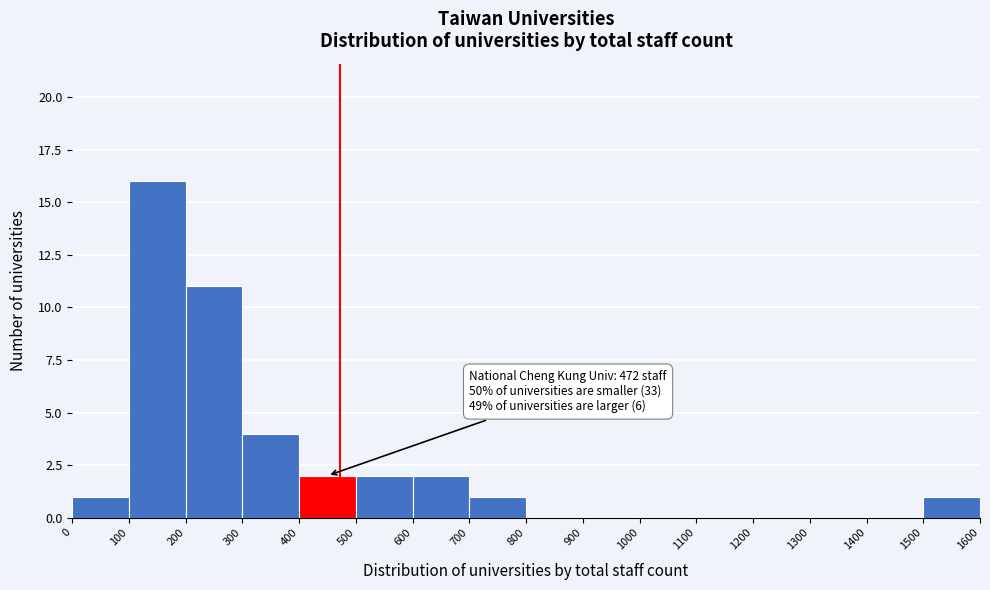

Over which range of the x-axis is the bar tallest?

100 to 200